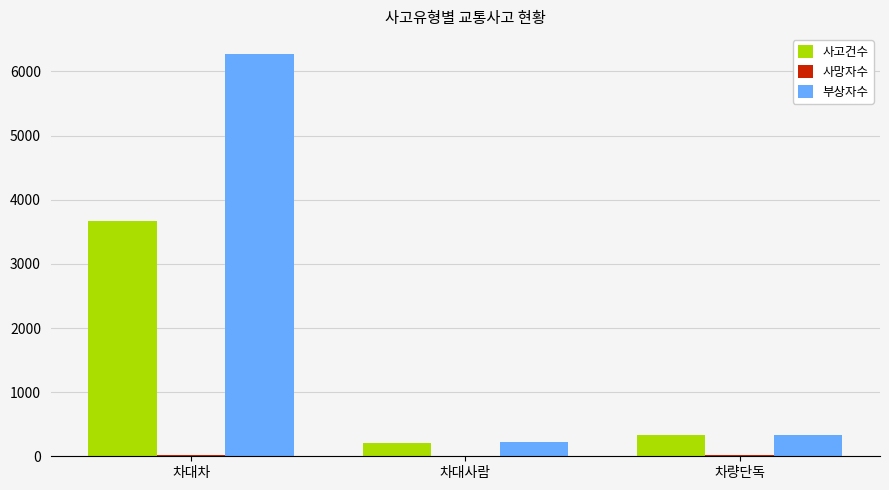

The 사고건수 series shows 3663 at 차대차. True or false?

True